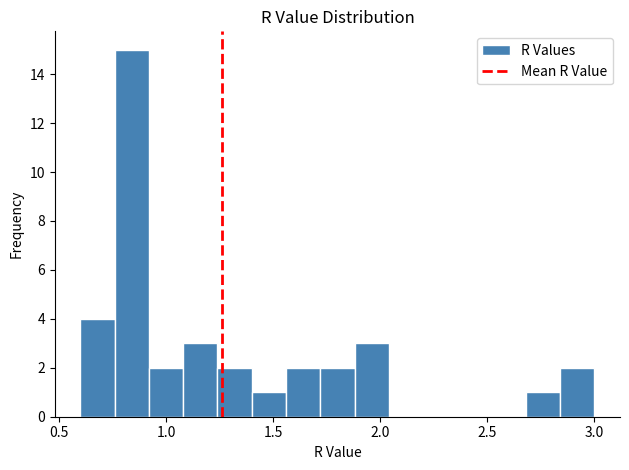

Read against the x-axis, roughly where is the centre of the tallest bar?

0.85